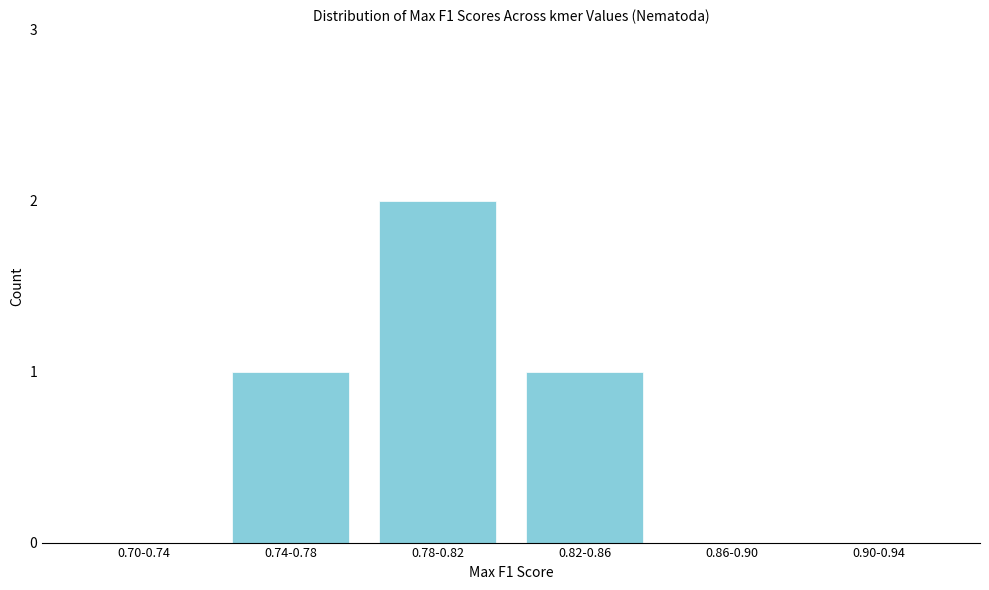

Reading right to left, transcribe all the data shown in this chart.

0.90-0.94=0	0.86-0.90=0	0.82-0.86=1	0.78-0.82=2	0.74-0.78=1	0.70-0.74=0